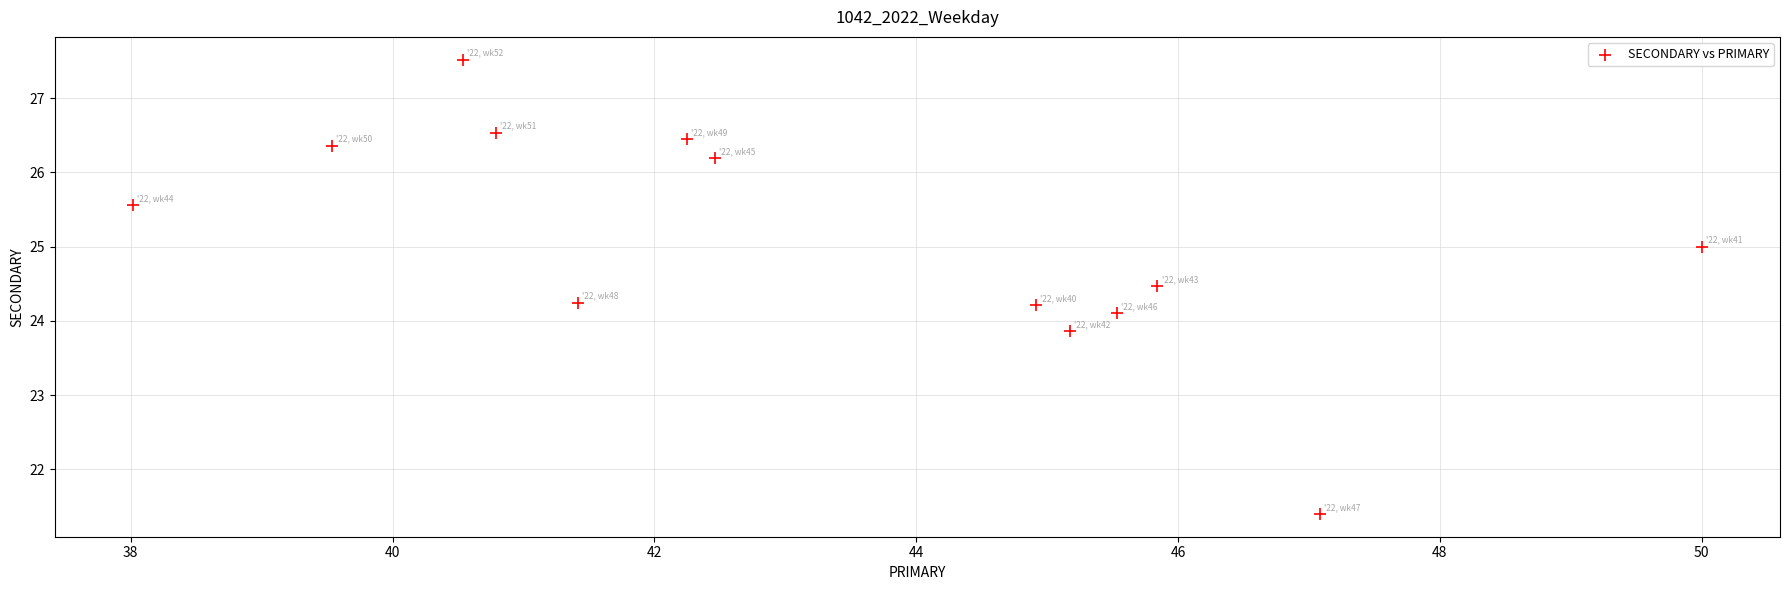

What is the range of Y values (max minus min)?

6.1